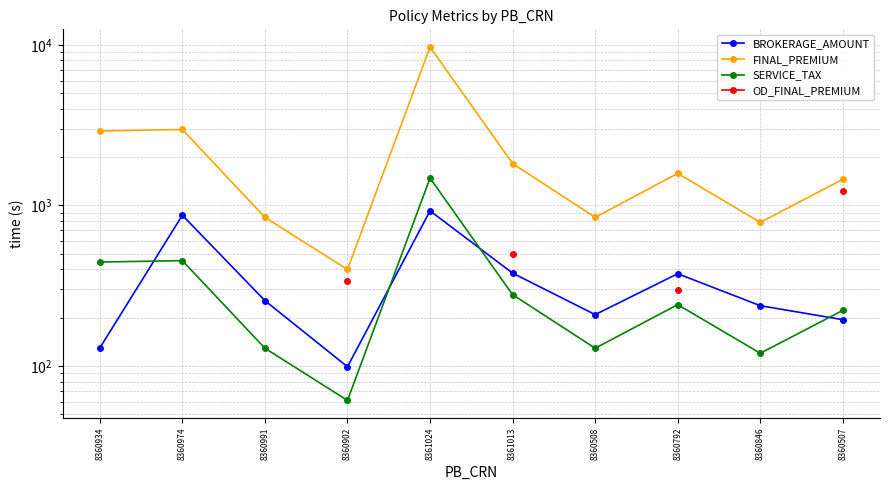

How many interior local valleys does the FINAL_PREMIUM series have?

3